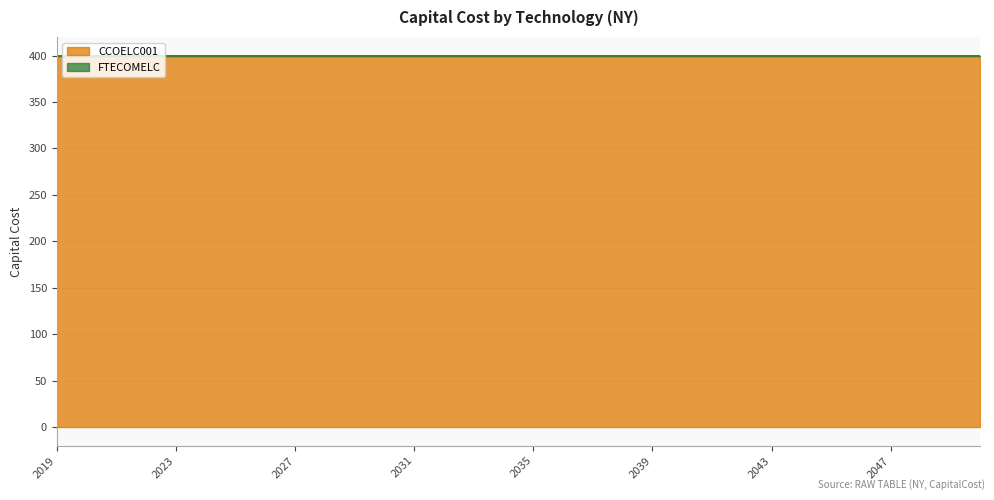

How many lines are shown in the chart?

2